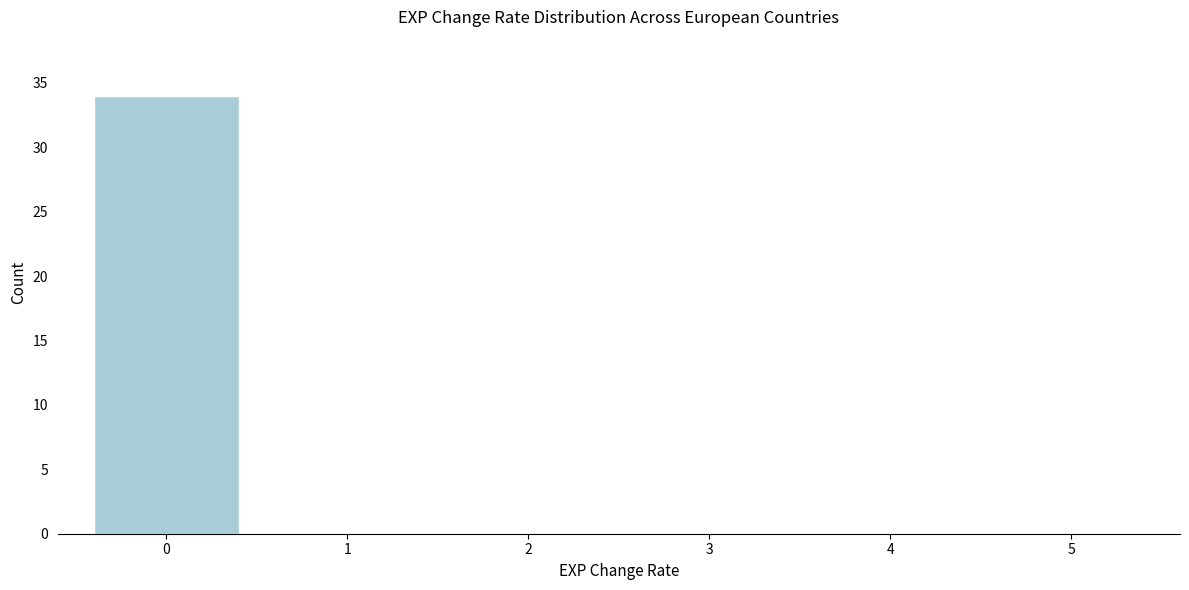

Reading left to right, extract all data points from this chart.

0=34	1=0	2=0	3=0	4=0	5=0